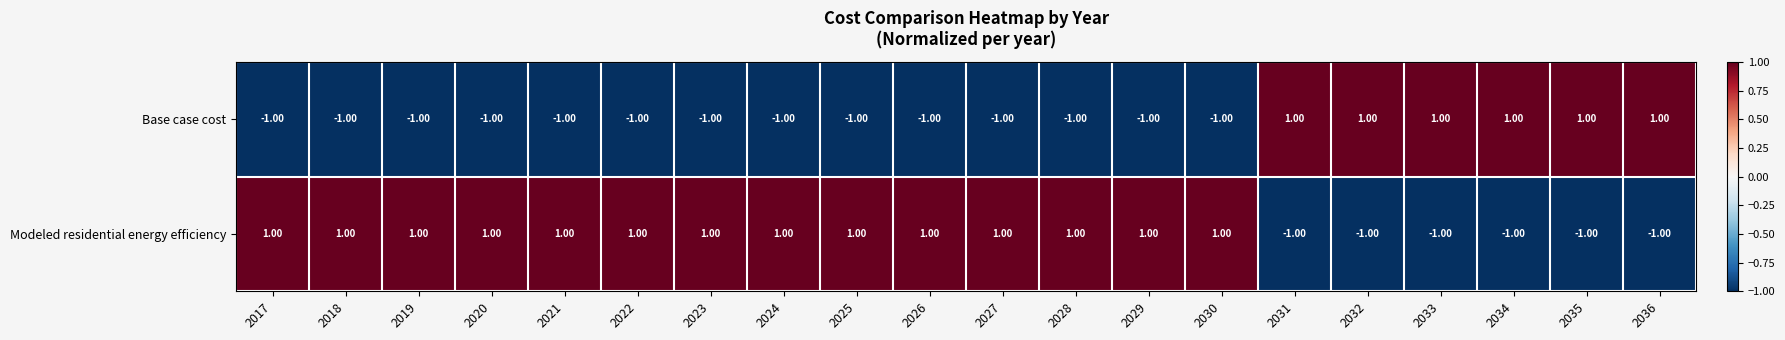

Rank the series at 2027 from lowest to highest value.

Base case cost, Modeled residential energy efficiency